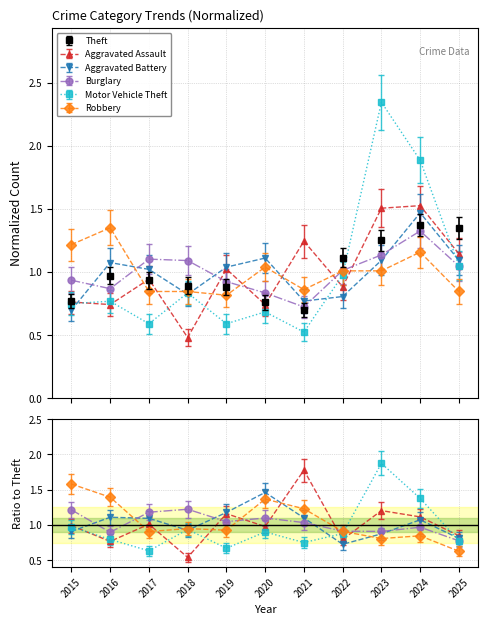

What is the sum of all Burglary values?

11.0